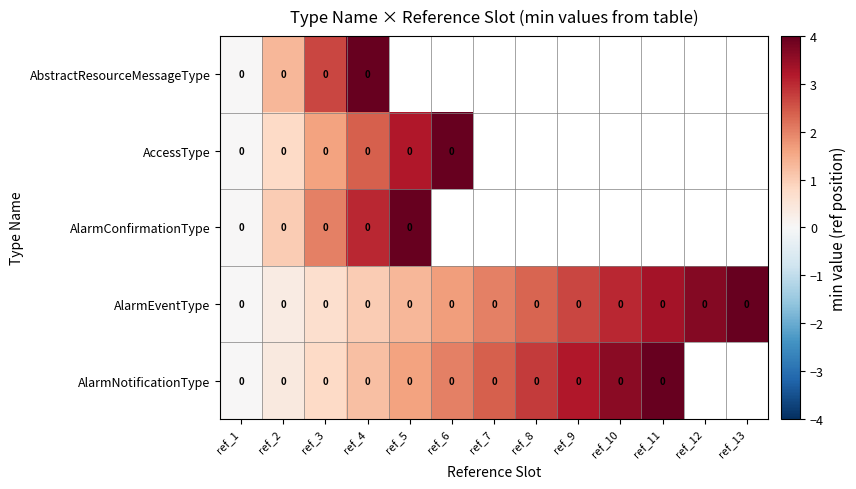

Which has a higher value, ref_7 or ref_5?

ref_5